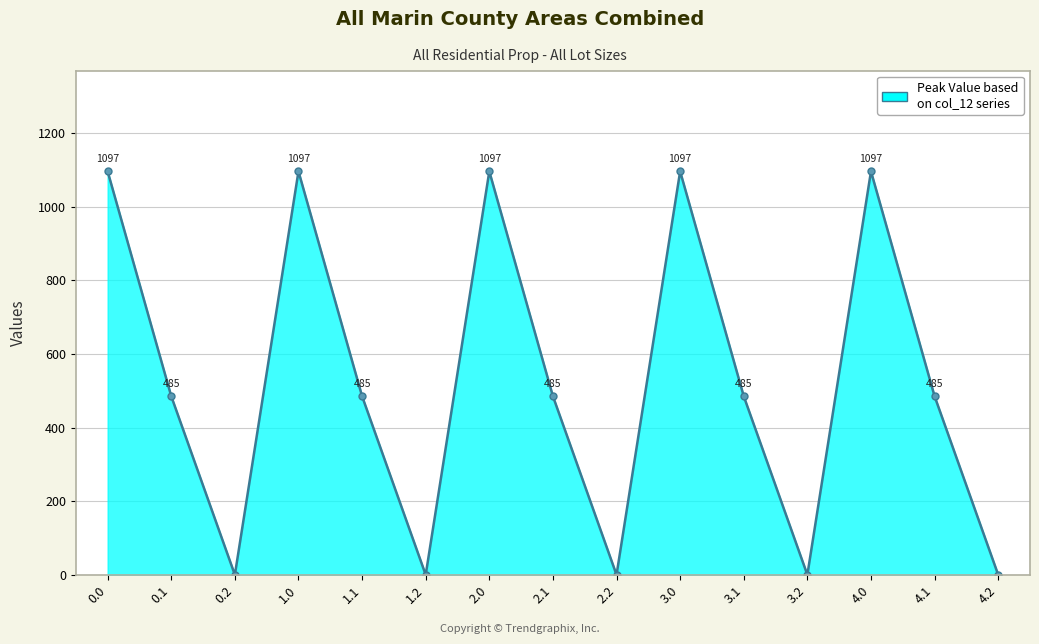

What is the maximum value shown in the chart?

1096.7